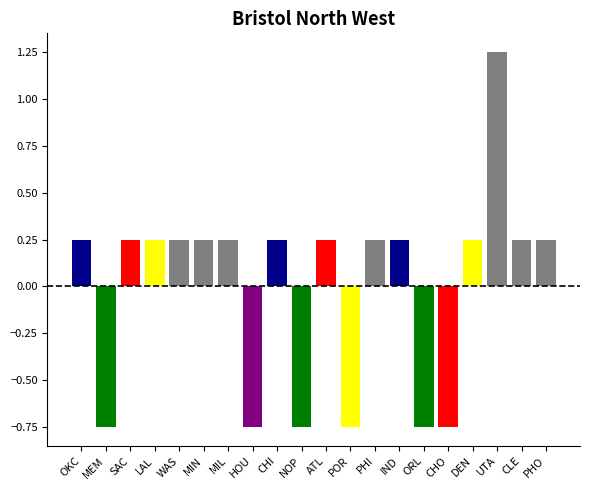

How many bars are there in total?

20